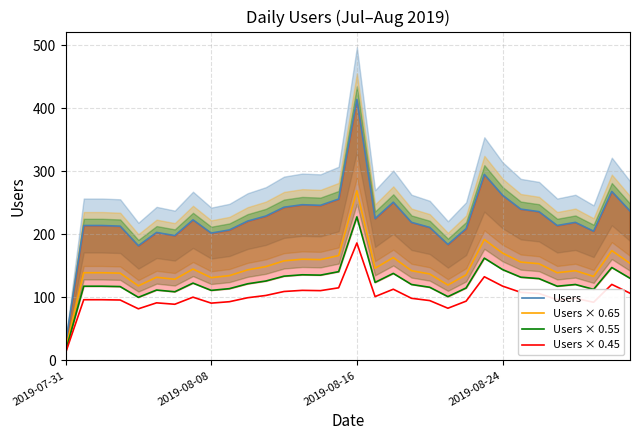

Which series has the largest total across all categories?

Users